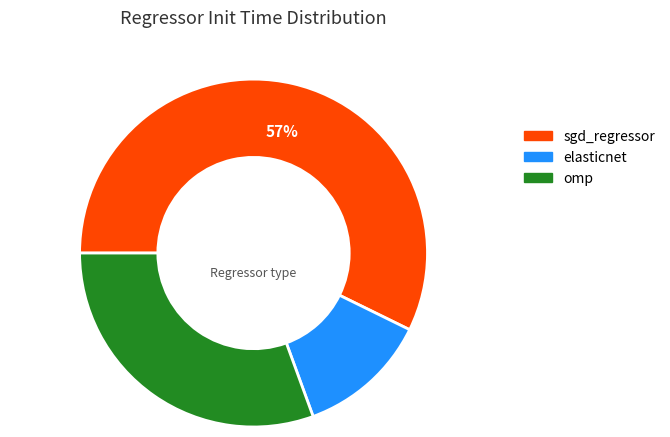

Rank the categories by value from lowest to highest.

elasticnet, omp, sgd_regressor